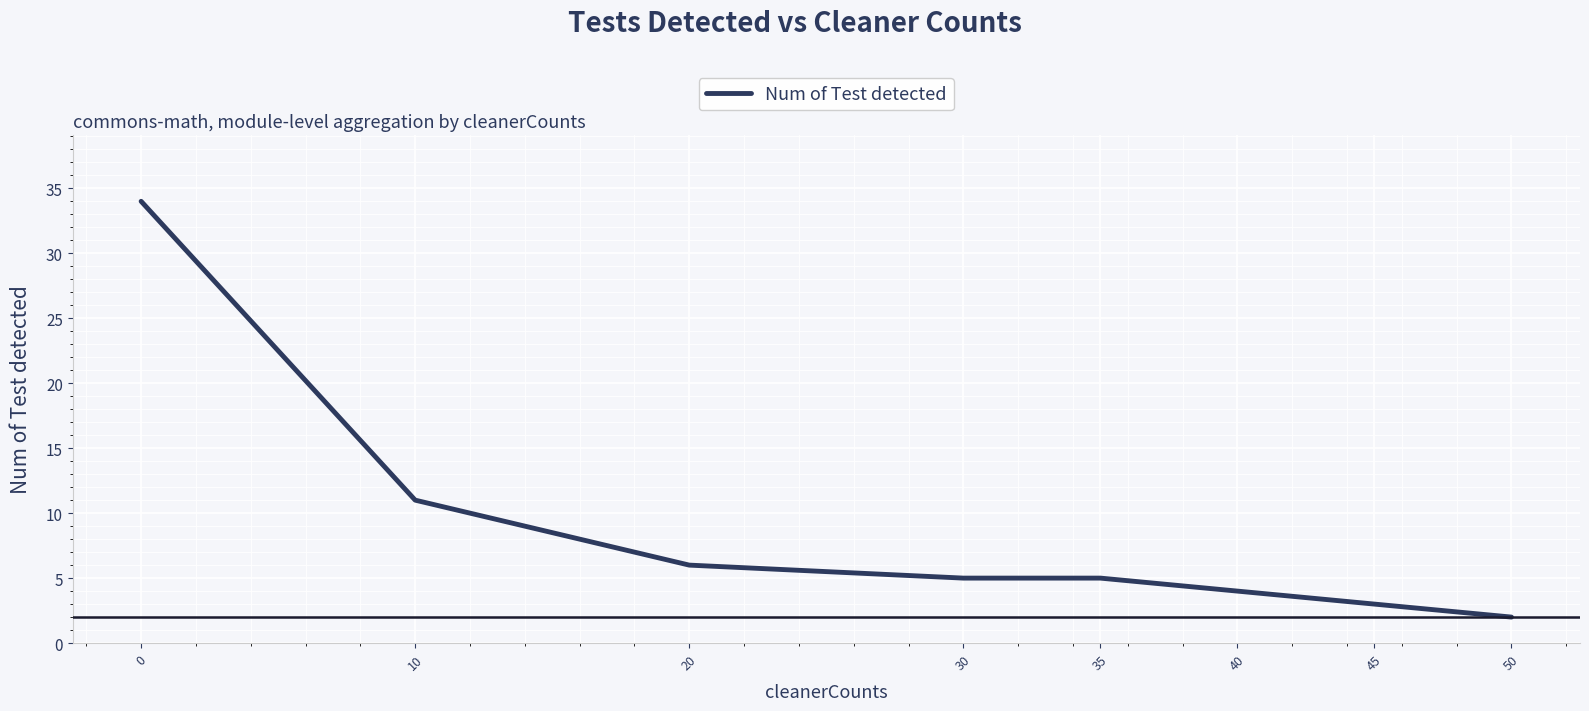

Is it true that the value at 10 is 11?

True